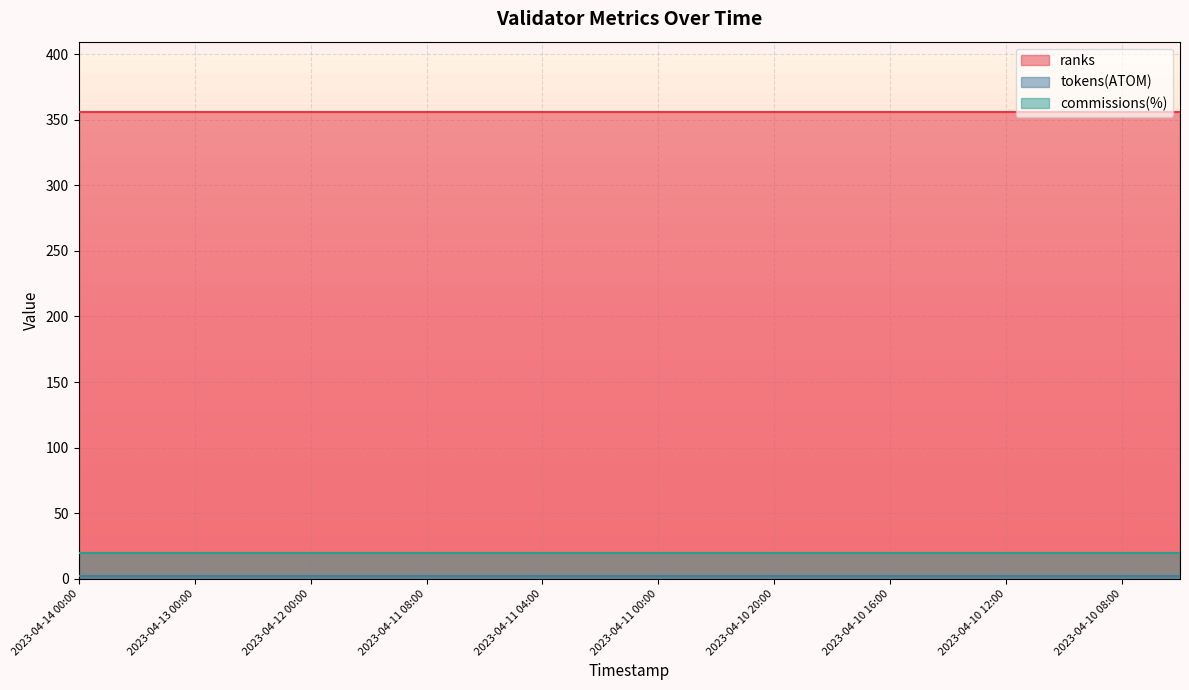

What is the label of the 5th point from the left?

2023-04-12 00:00